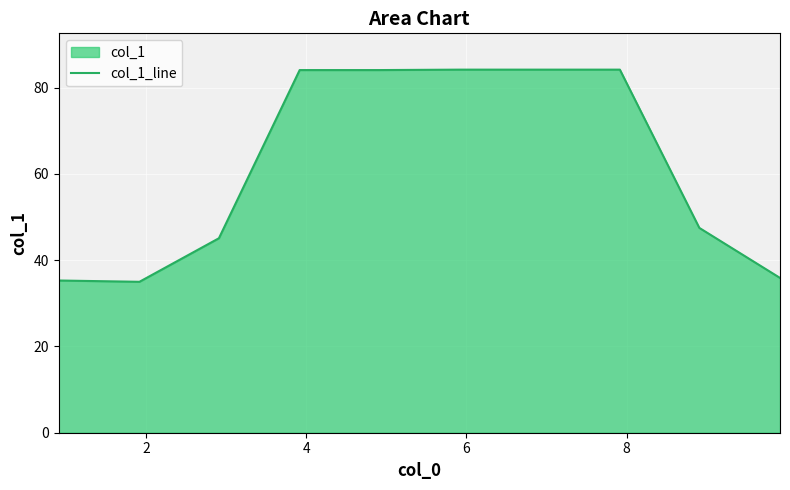

How many categories are shown in the chart?

10